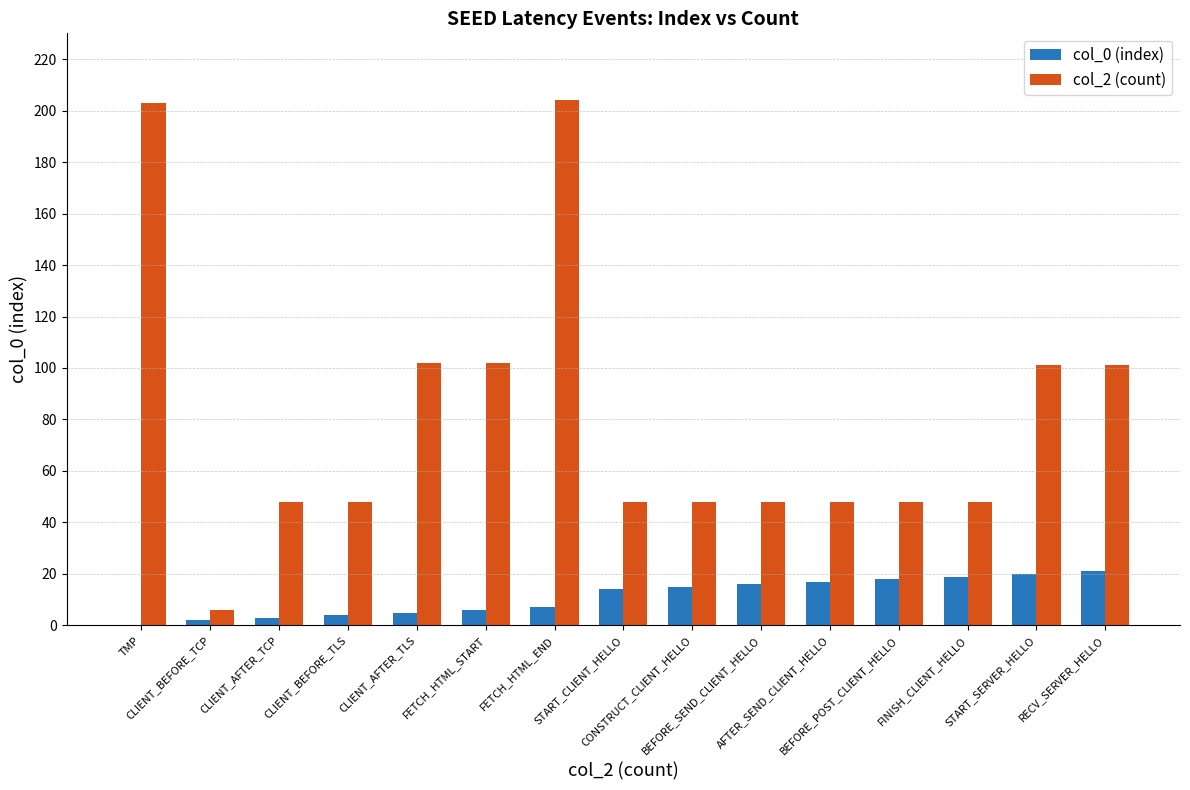

What is the greatest value displayed?

204